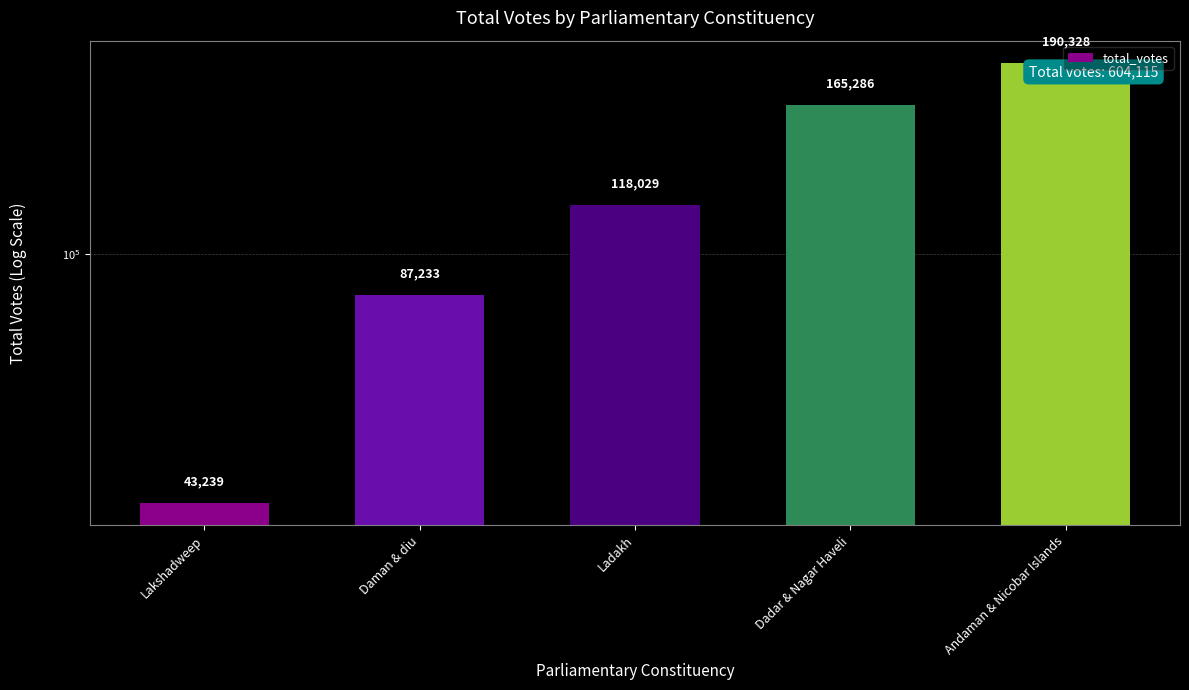

What is the average value?

120823